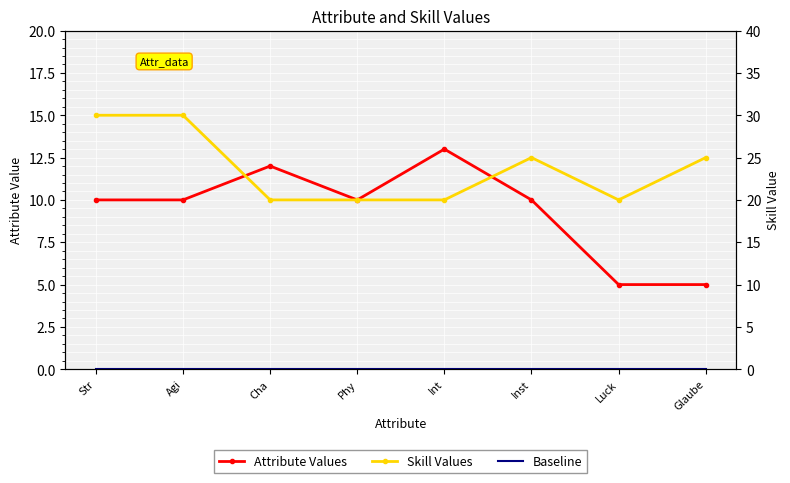

How many interior local valleys does the Skill Values series have?

1